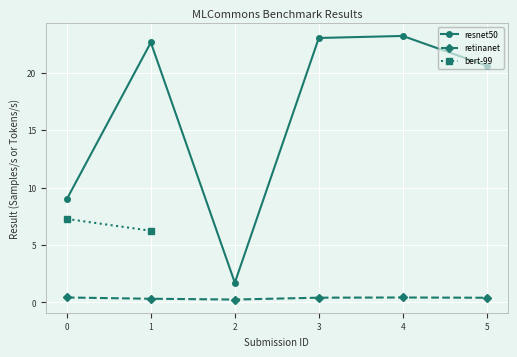

True or false: resnet50 has a value of 1.7 at 2.

True